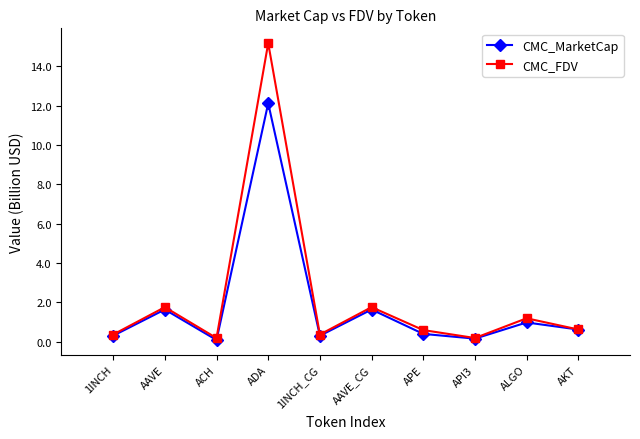

At how many categories does at least one series exceed 4?

1